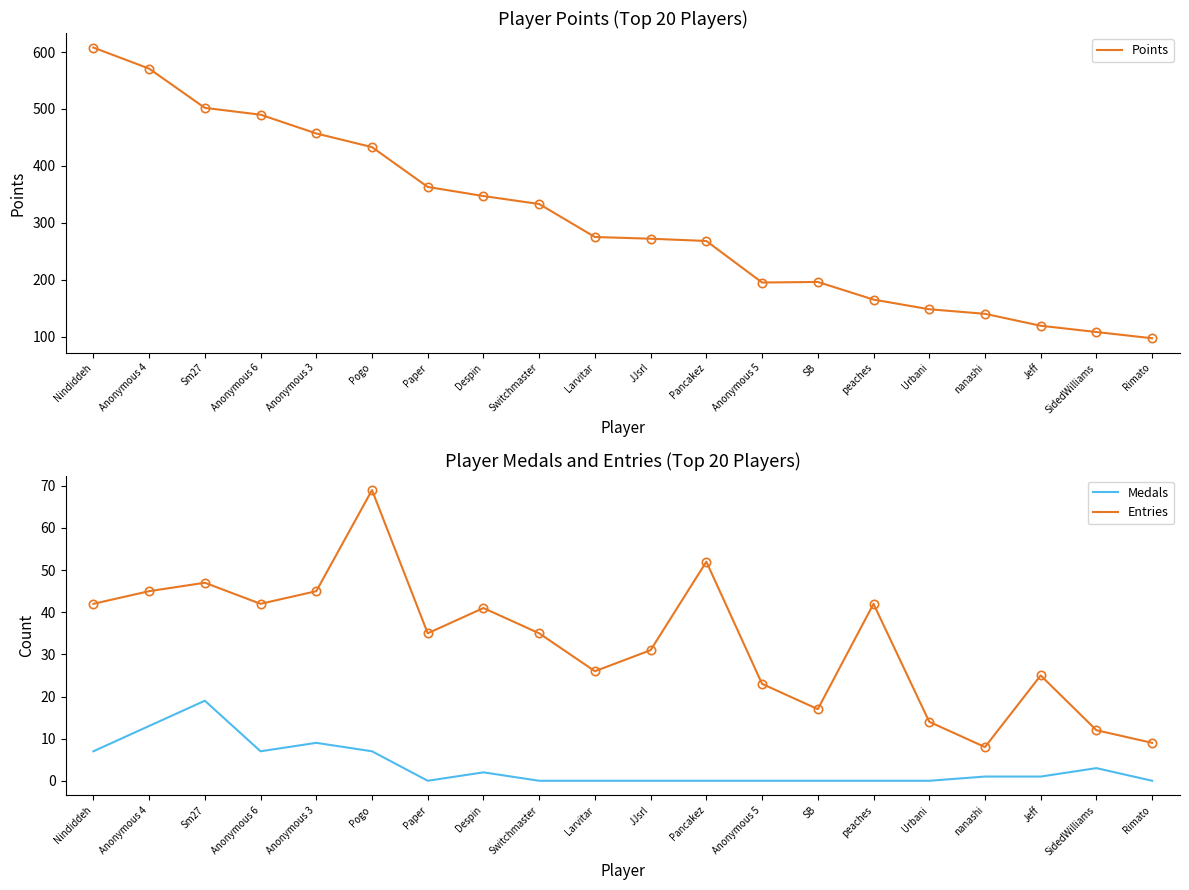

What is the sum of the Points values at Anonymous 4 and Urbani?

719